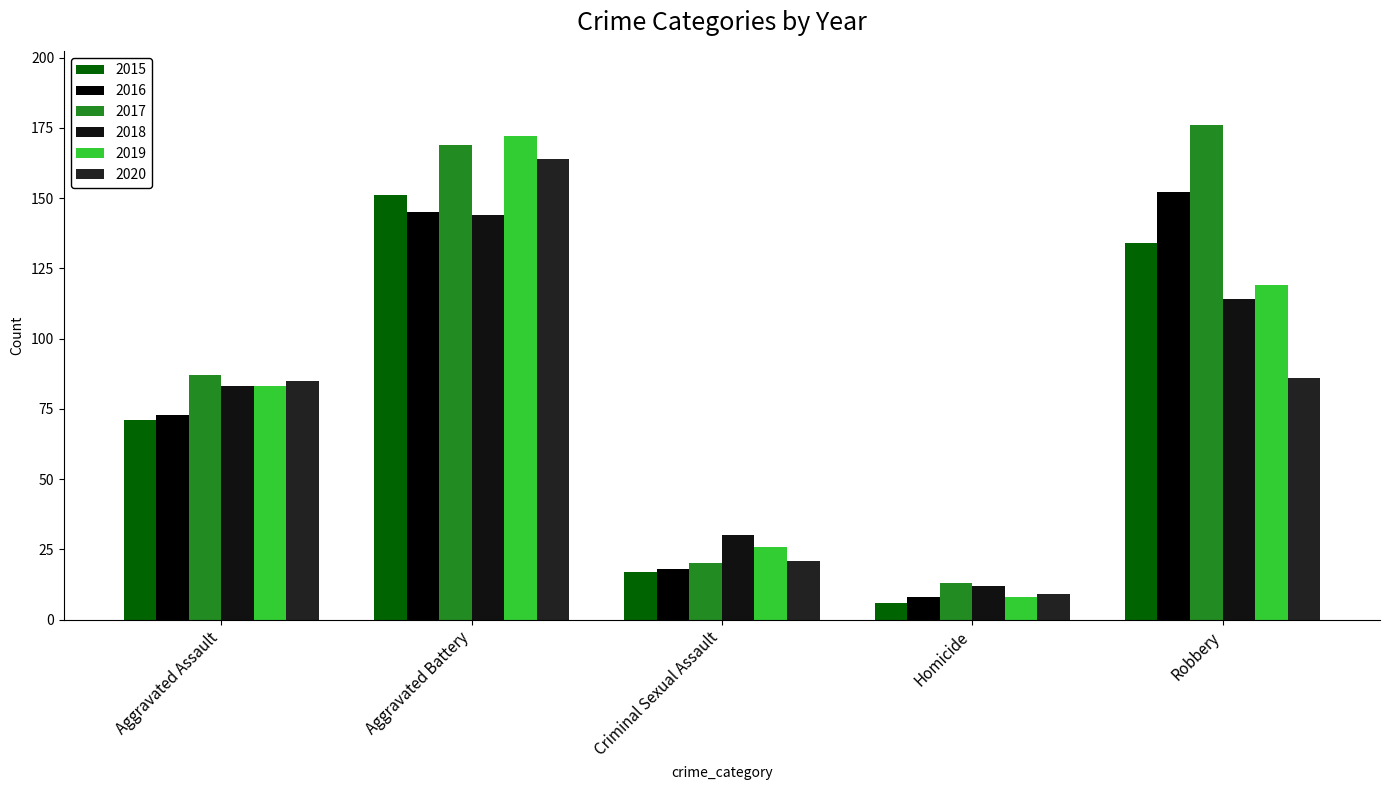

What is the sum of all 2020 values?

365